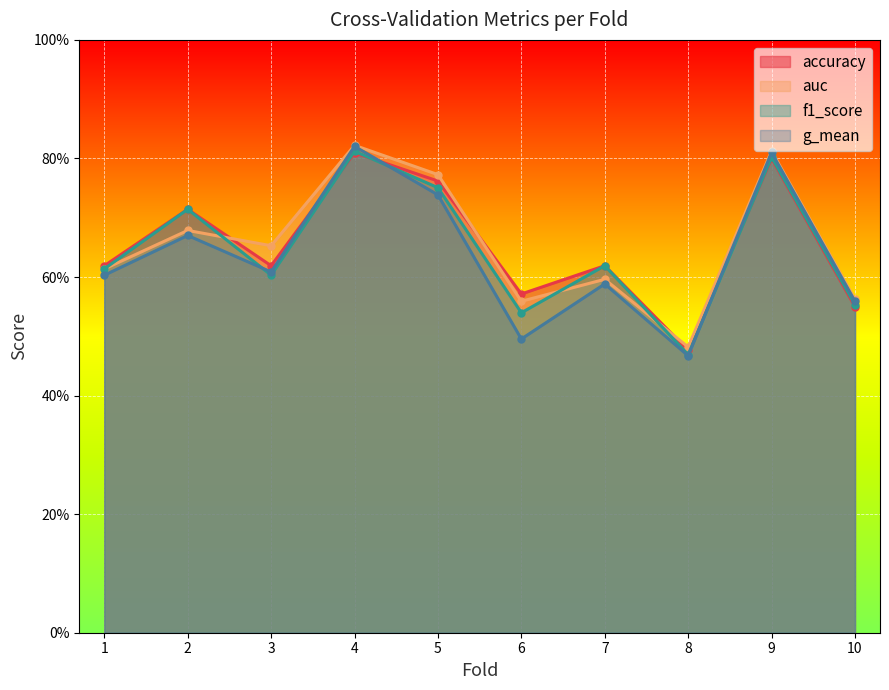

Reading left to right, extract all data points from this chart.

accuracy: 0.6	0.7	0.6	0.8	0.8	0.6	0.6	0.5	0.8	0.6
auc: 0.6	0.7	0.7	0.8	0.8	0.6	0.6	0.5	0.8	0.6
f1_score: 0.6	0.7	0.6	0.8	0.8	0.5	0.6	0.5	0.8	0.6
g_mean: 0.6	0.7	0.6	0.8	0.7	0.5	0.6	0.5	0.8	0.6